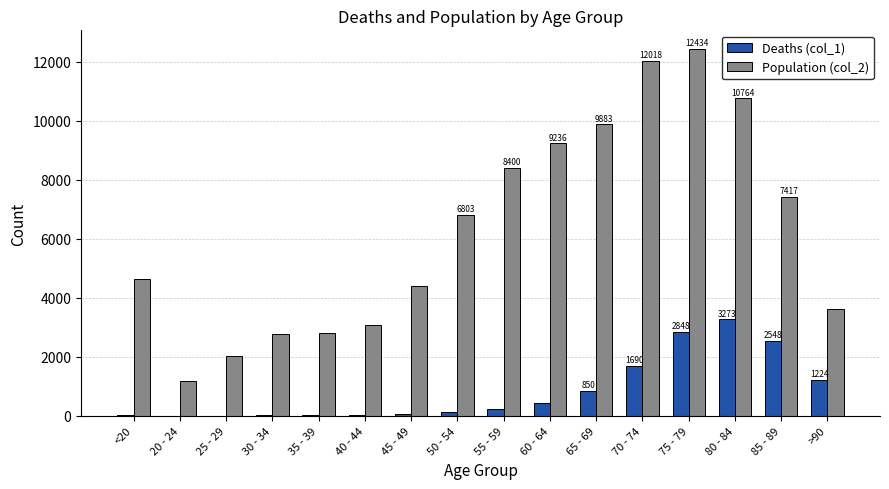

Which category has the highest value in the Population (col_2) series?

75 - 79